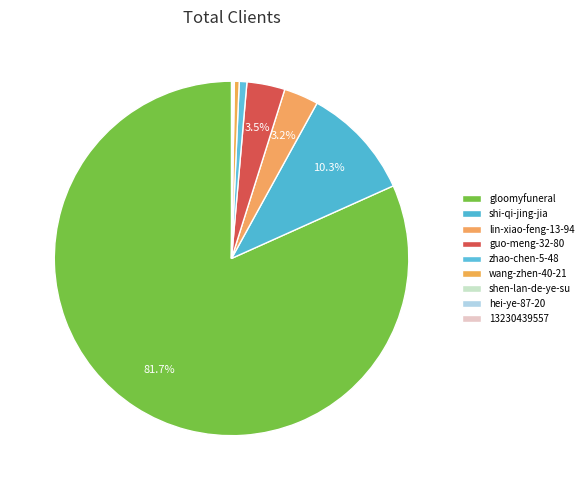

Which category has the smallest portion of the pie?

hei-ye-87-20